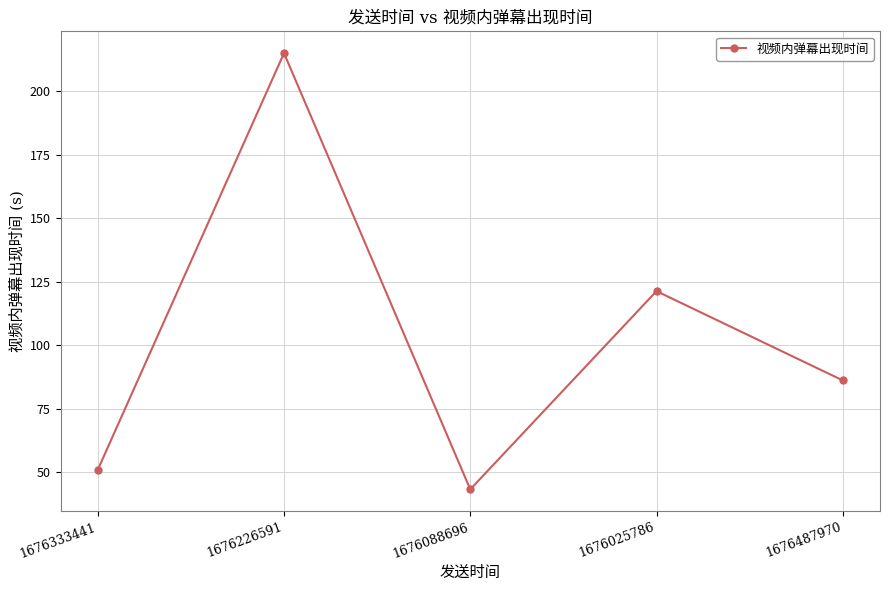

Rank the categories by value from highest to lowest.

1676226591, 1676025786, 1676487970, 1676333441, 1676088696